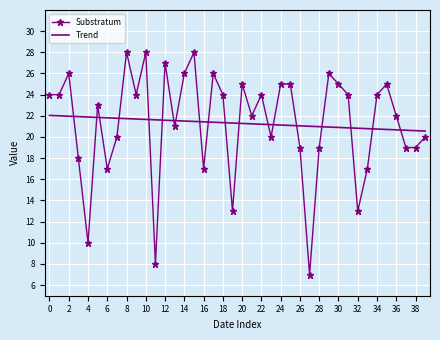

True or false: Substratum and Trend intersect in this chart.

True